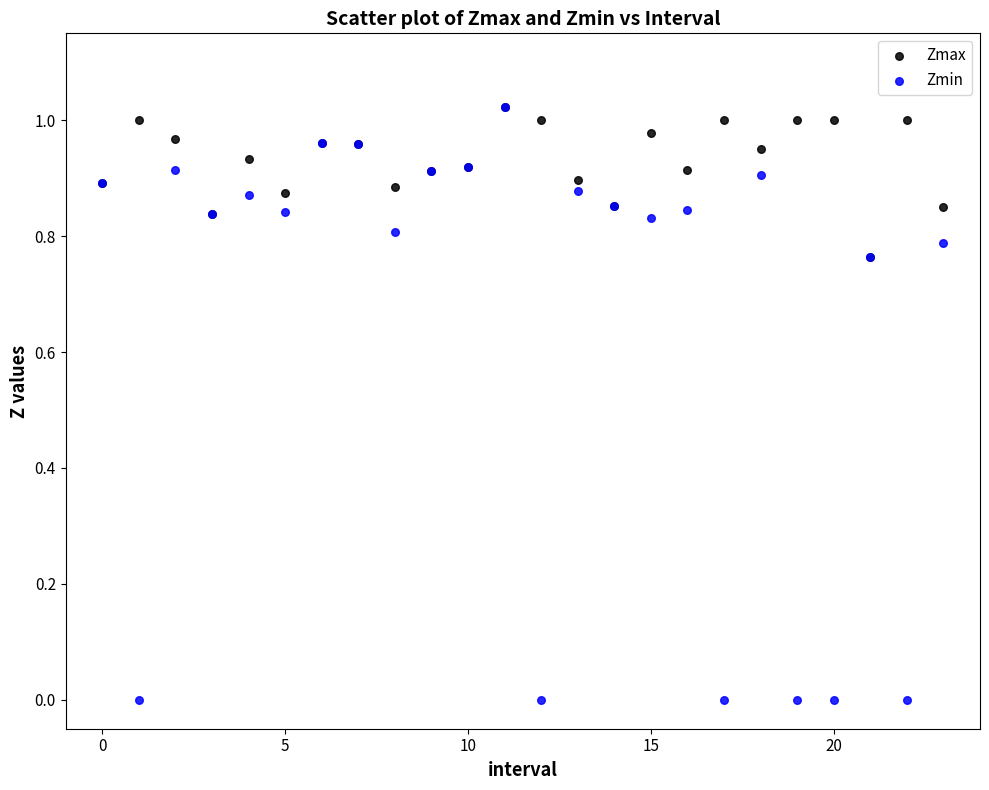

What are all the series names shown in the legend?

Zmax, Zmin